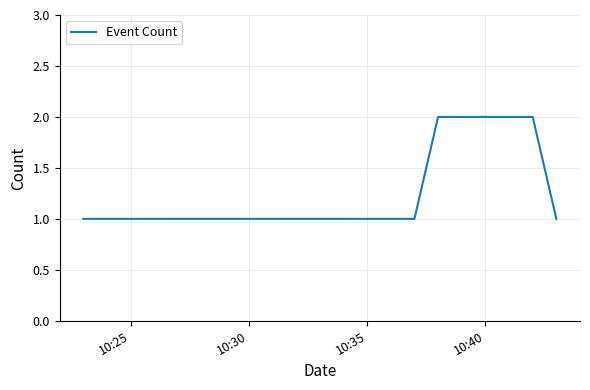

True or false: the data has more than 2 interior local peaks.

False